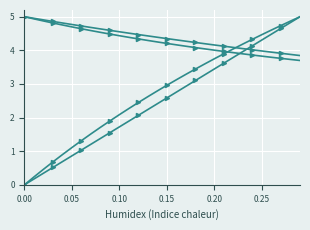

Is this an area chart (filled region under the line)?

No